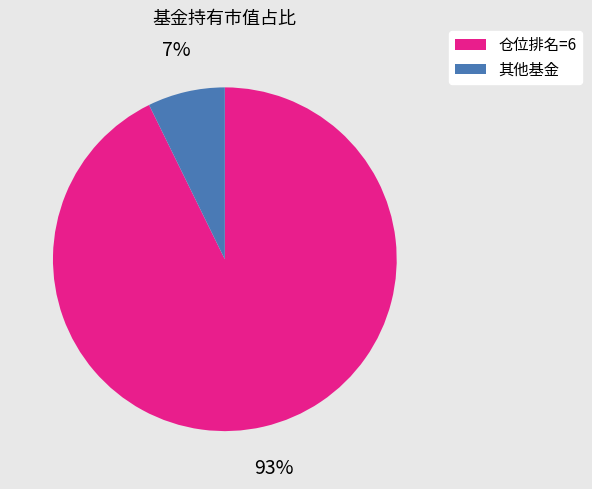

To the nearest percent, what is the average slice percentage?

50%